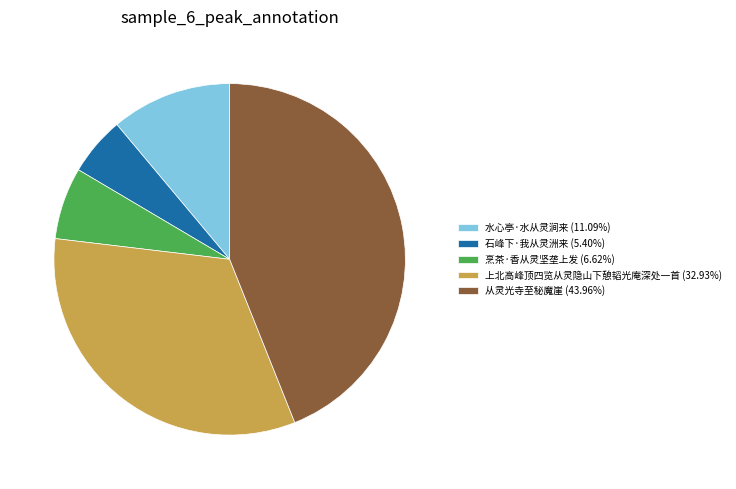

Do 石峰下·我从灵洲来 (5.40%) and 从灵光寺至秘魔崖 (43.96%) together represent more than half of the pie?

No